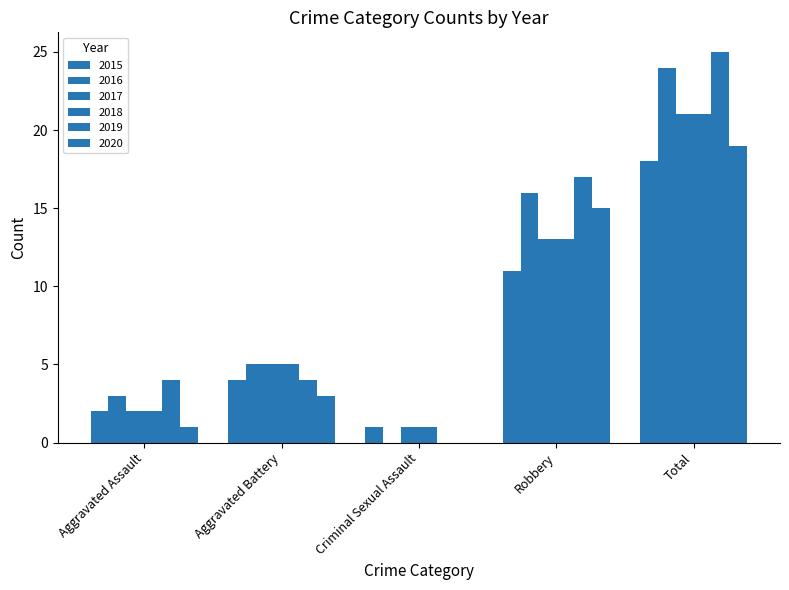

How many positive values does the 2019 series have?

4